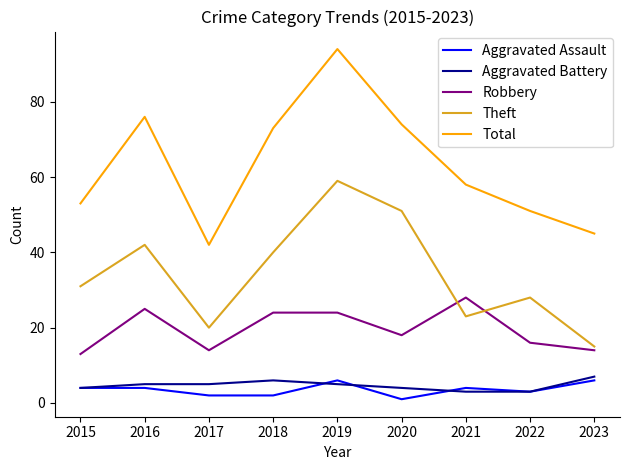

True or false: Aggravated Battery and Total cross at least once.

False